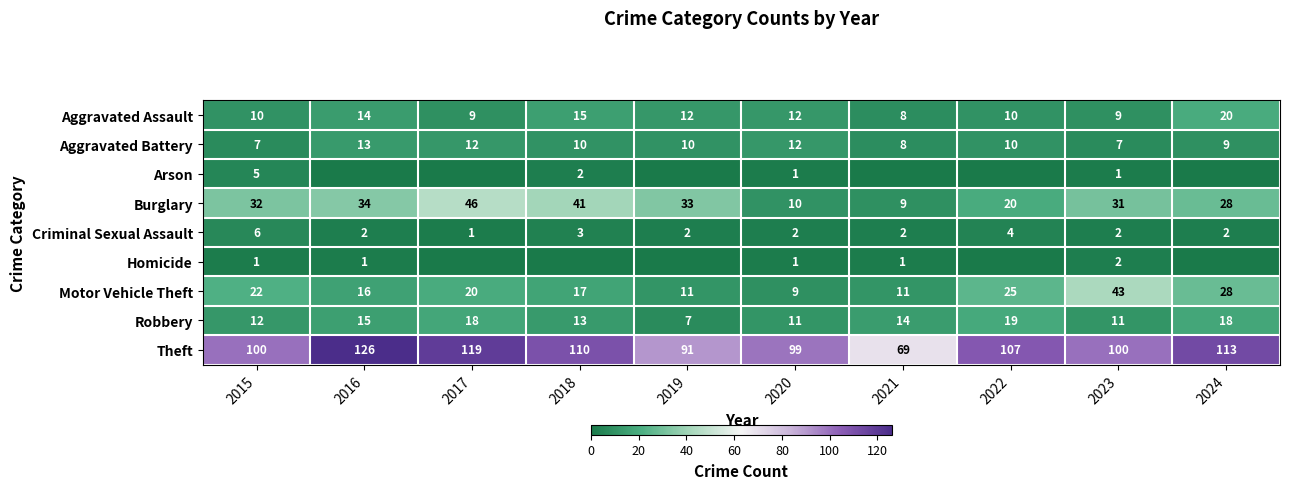

Between 2018 and 2017, which is larger?

2018